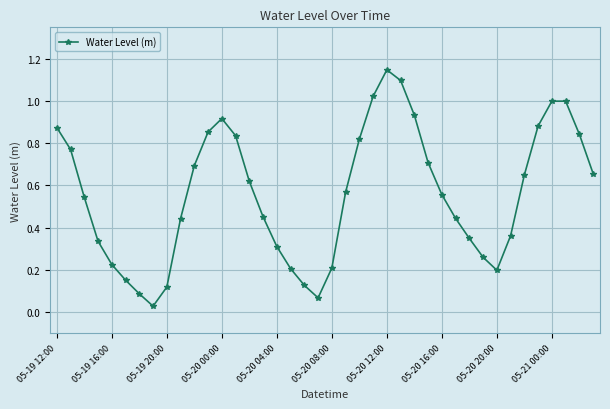

True or false: the data has more than 1 interior local peaks.

True